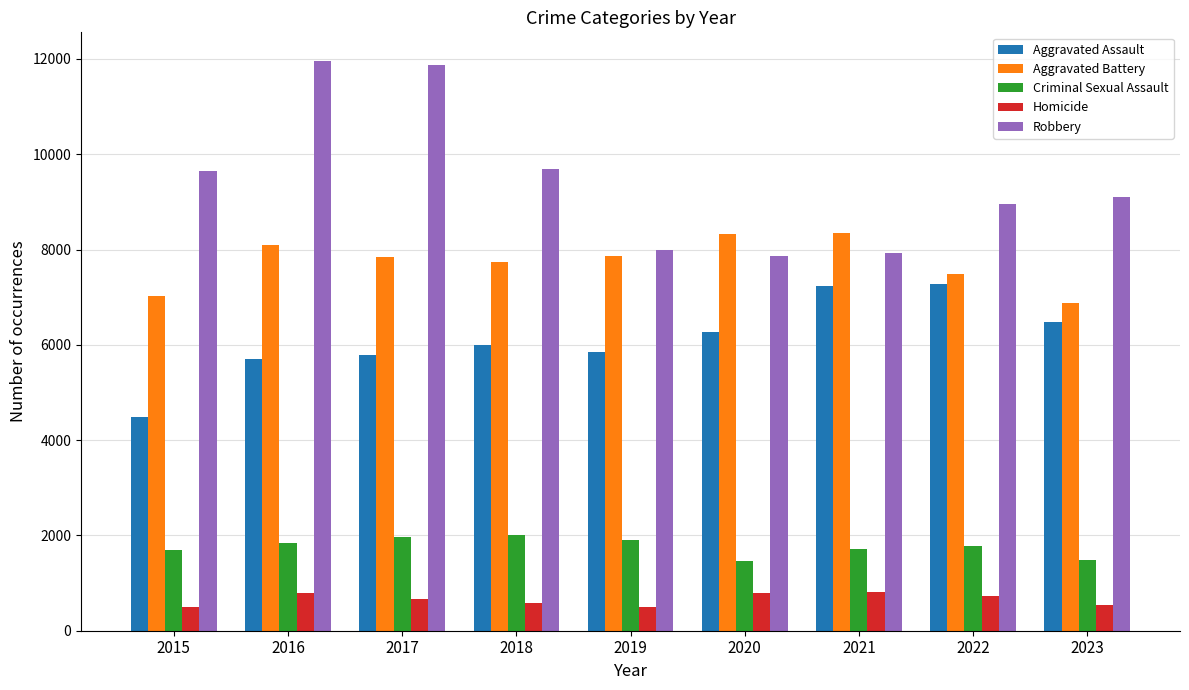

Which series has the widest spread of values?

Robbery